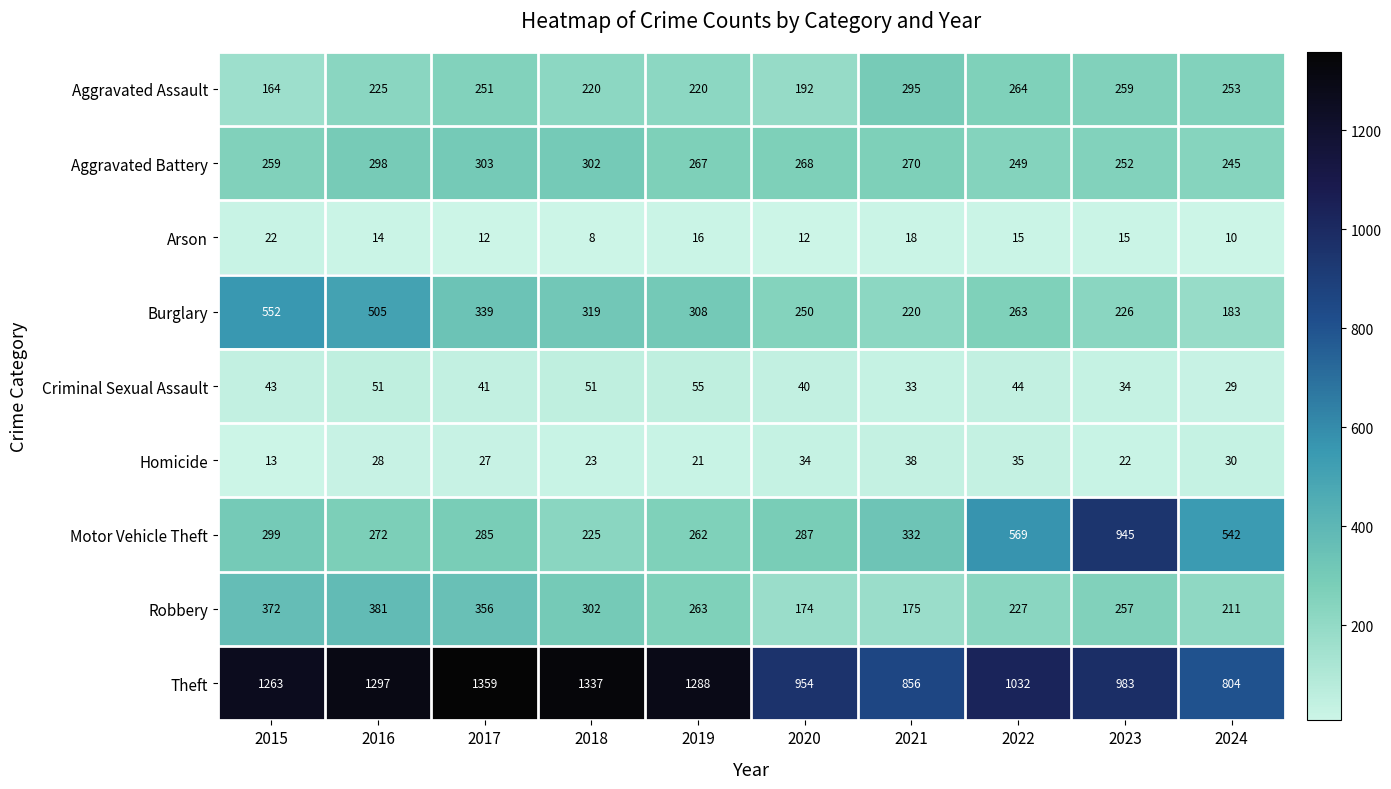

Which series has the widest spread of values?

Motor Vehicle Theft